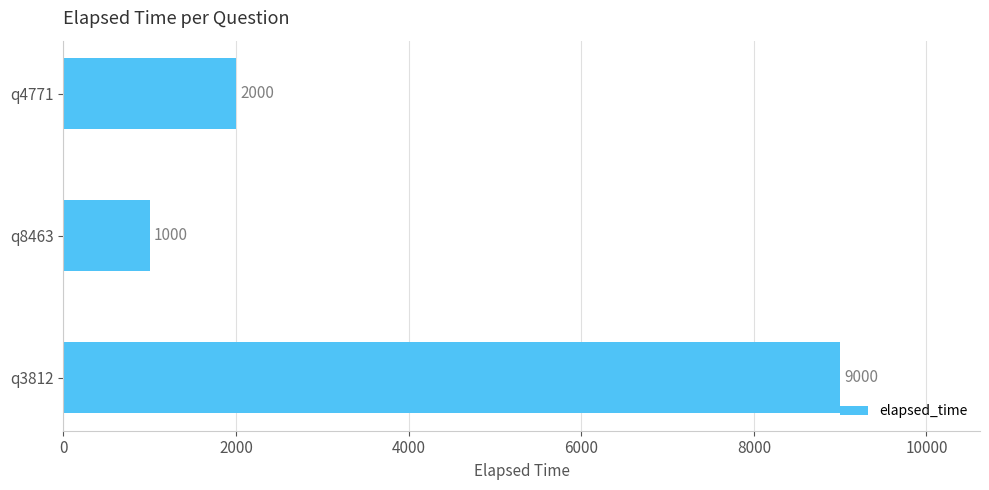

Rank the categories by value from highest to lowest.

q3812, q4771, q8463